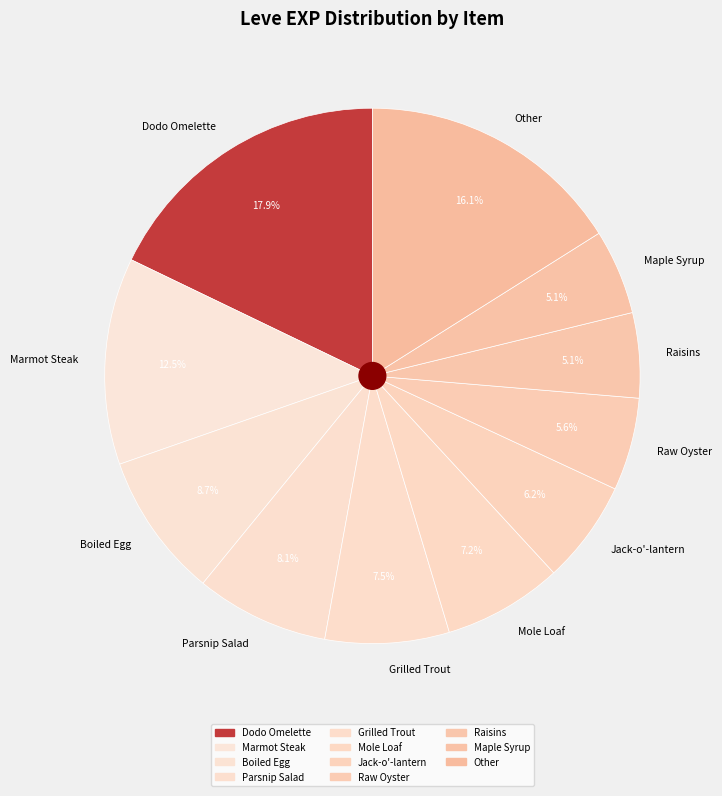

What is the ratio of the value at Other to the value at Grilled Trout?

2.1